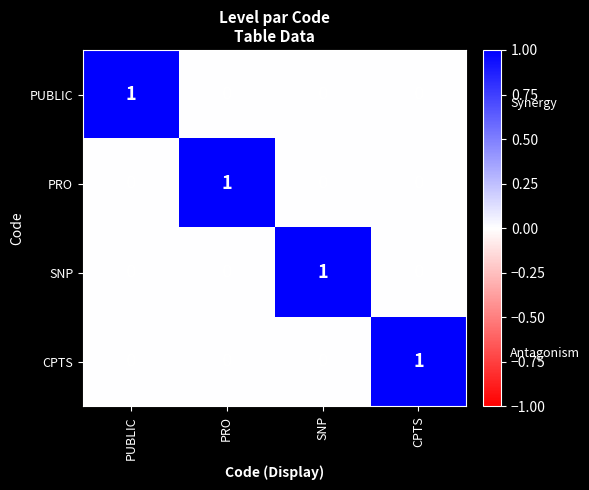

Is the value of PRO at PRO greater than the value of PUBLIC at SNP?

Yes